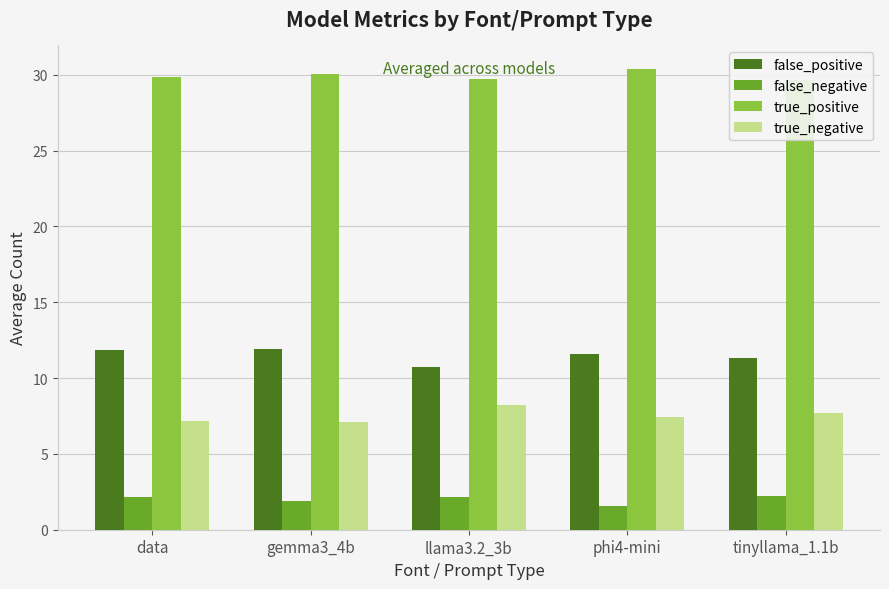

At how many categories does at least one series exceed 7?

5